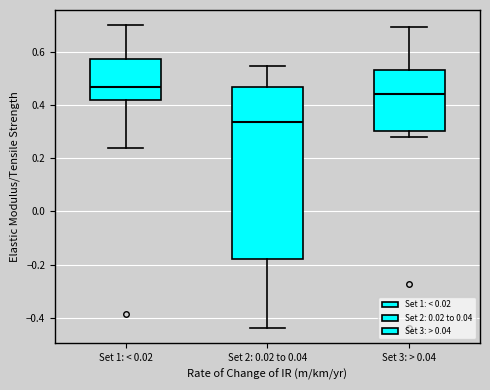

Where does the lower whisker of the box for Set 3: > 0.04 end on the y-axis? The values are not printed on the chart, so give them approximately, as read against the axis.

0.28